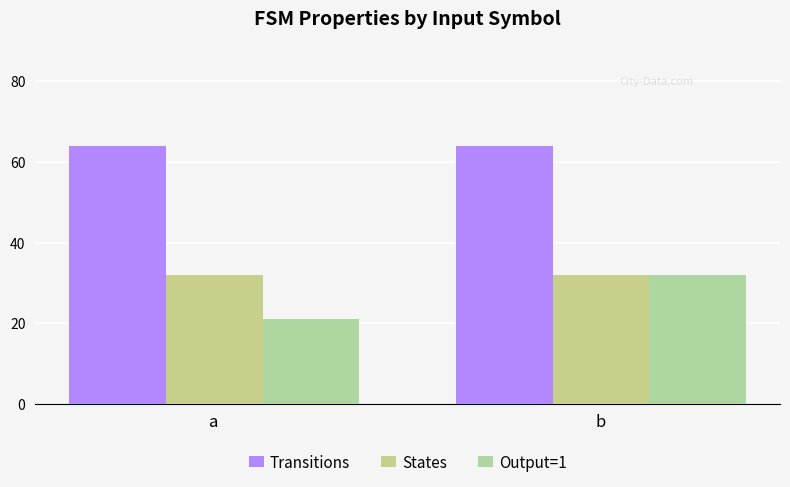

How many values in the Output=1 series are below 32?

1